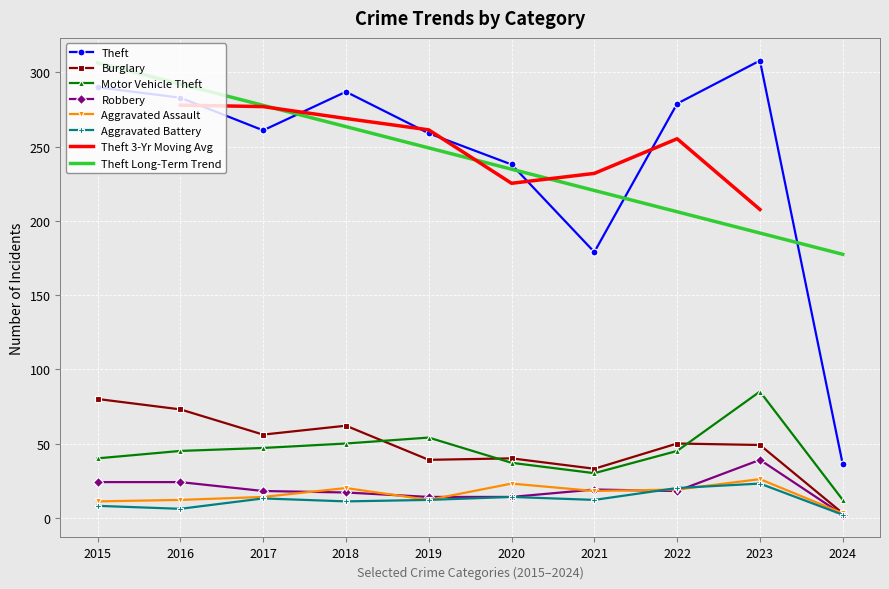

True or false: Motor Vehicle Theft and Theft intersect in this chart.

False